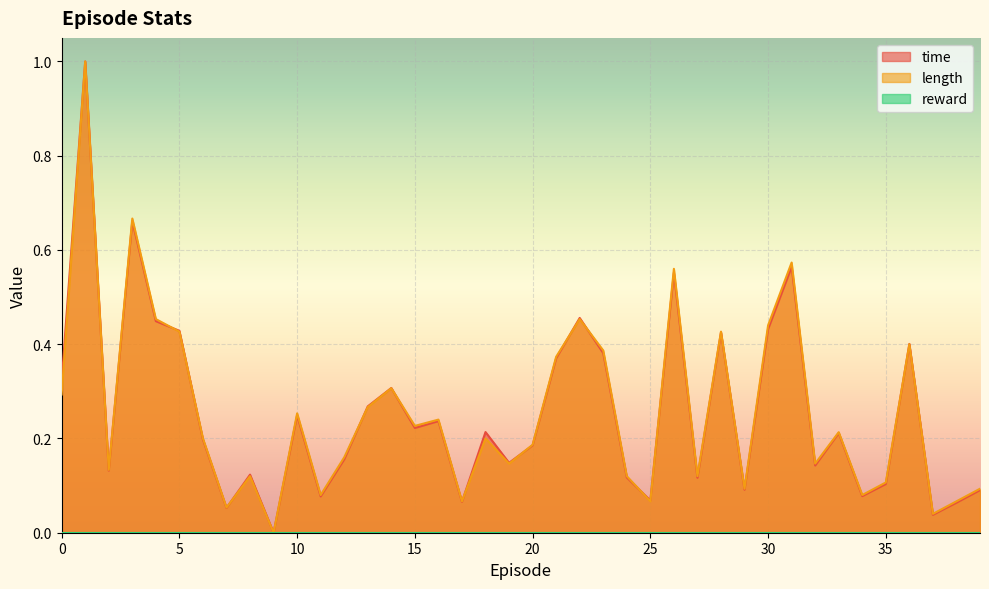

Which category has the lowest value across all series?

9